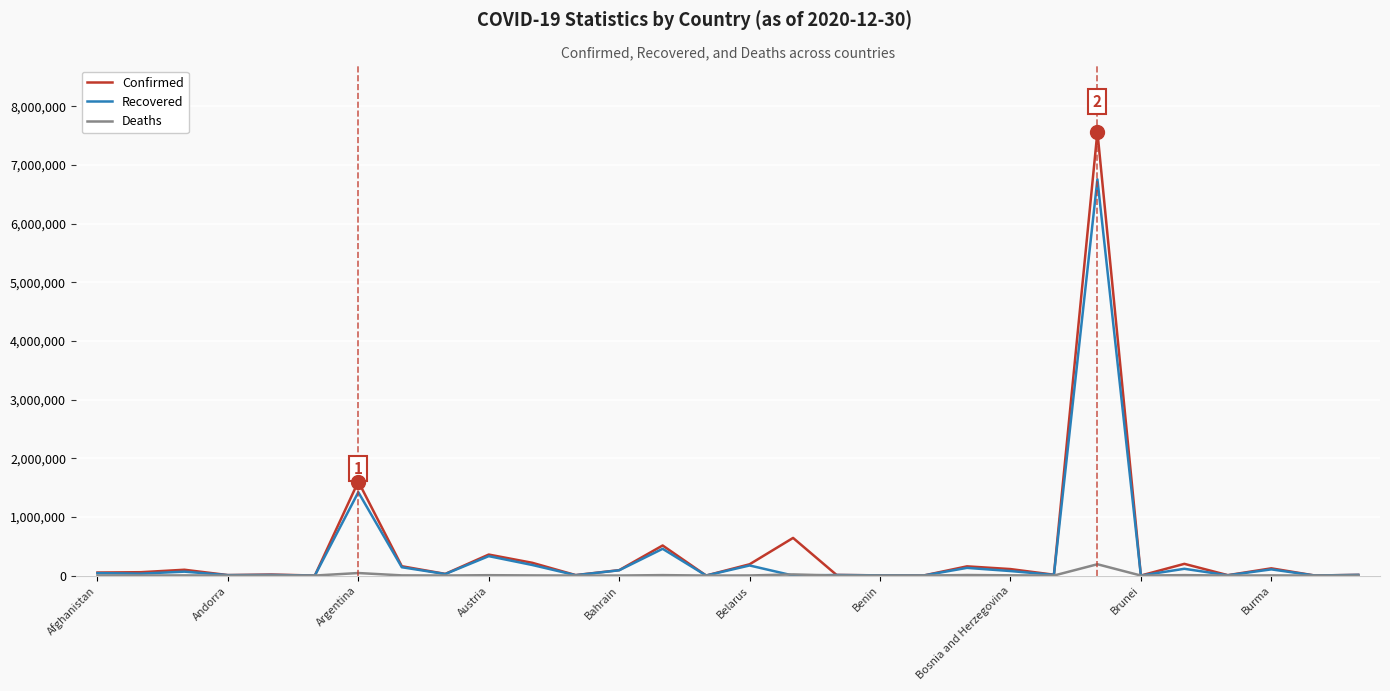

What is the greatest value displayed?

7563551